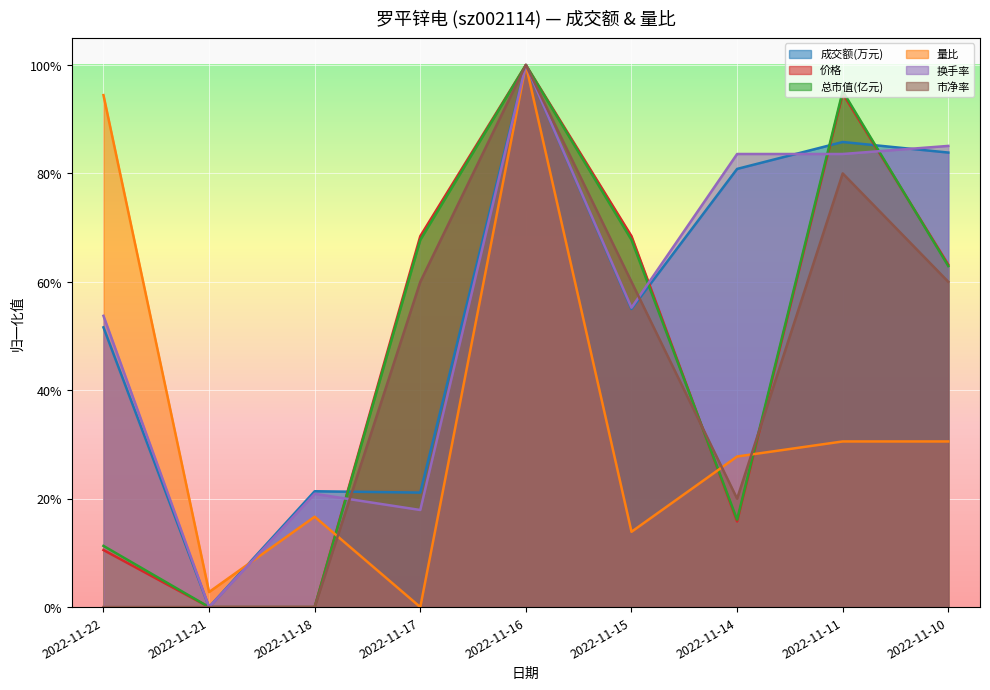

Does the chart display data point markers on the line(s)?

No